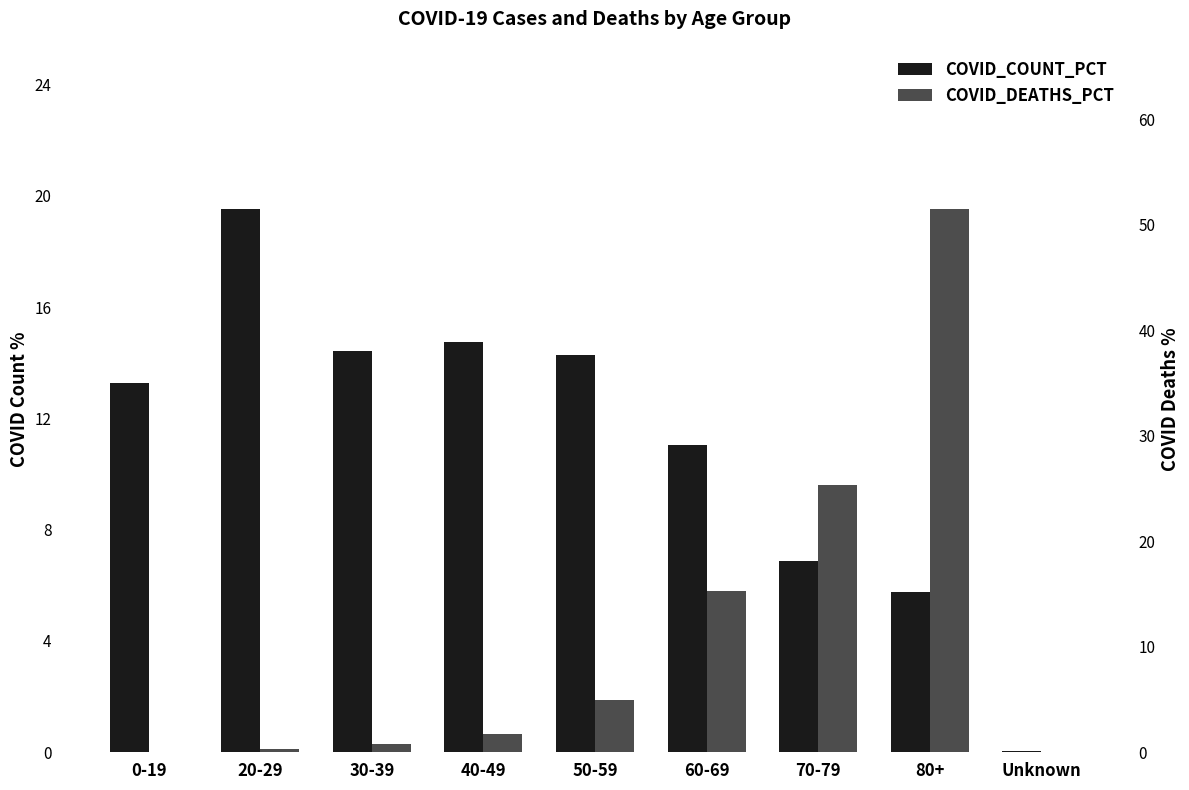

Reading left to right, what are all the values shown in this chart?

COVID_COUNT_PCT: 13.3	19.5	14.4	14.7	14.3	11.1	6.9	5.8	0.1
COVID_DEATHS_PCT: 0.1	0.3	0.8	1.8	4.9	15.3	25.3	51.5	0.0